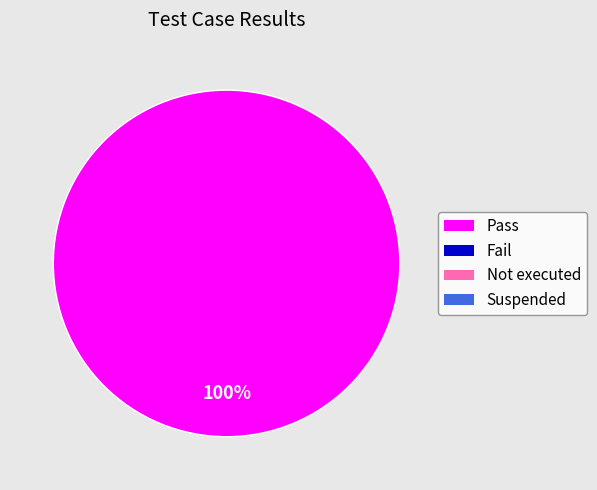

Is there any slice that represents more than half of the pie?

Yes